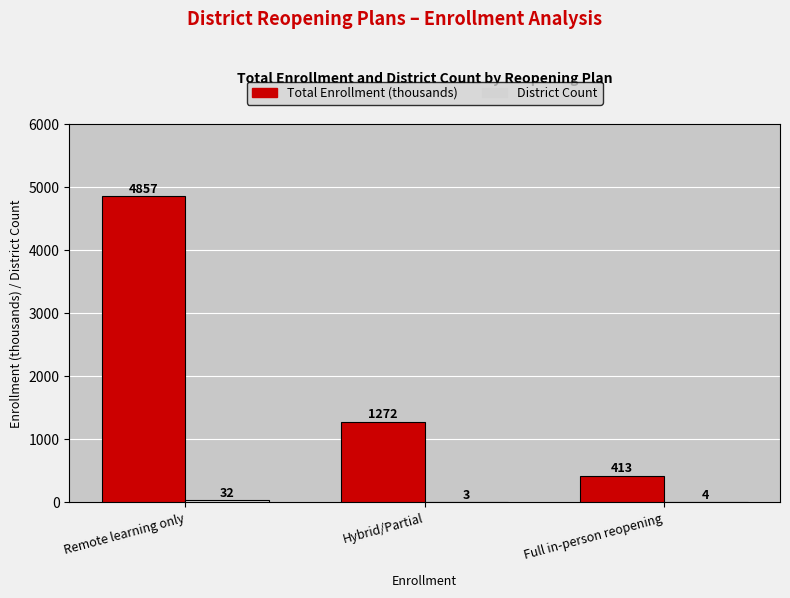

Where is Total Enrollment (thousands) nearest to the value 2635?

Hybrid/Partial